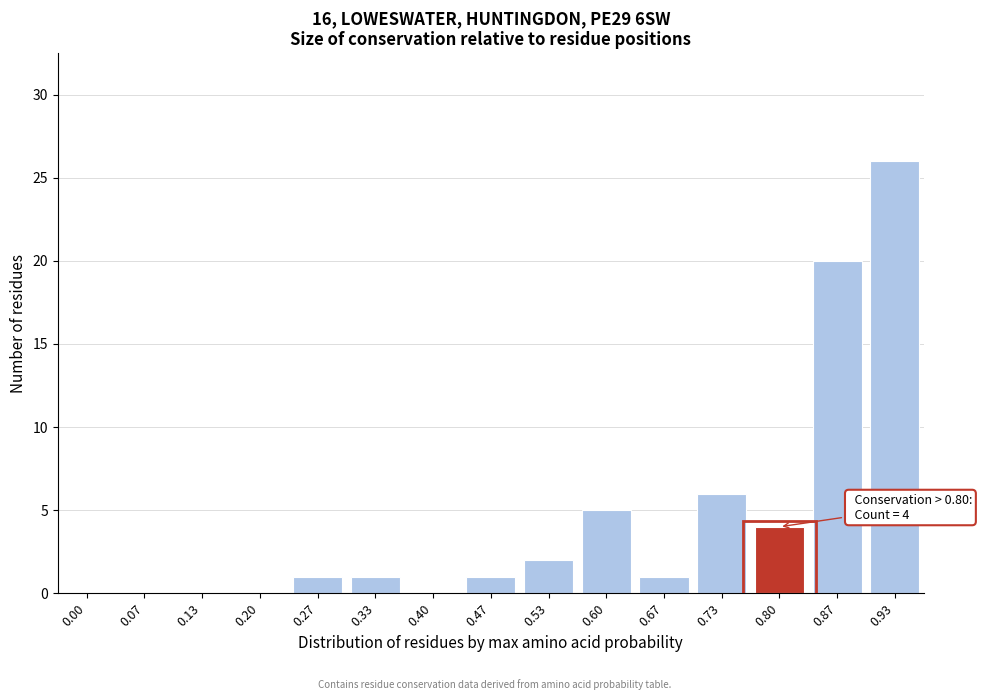

Reading right to left, what are all the values shown in this chart?

0.93=26	0.87=20	0.80=4	0.73=6	0.67=1	0.60=5	0.53=2	0.47=1	0.40=0	0.33=1	0.27=1	0.20=0	0.13=0	0.07=0	0.00=0